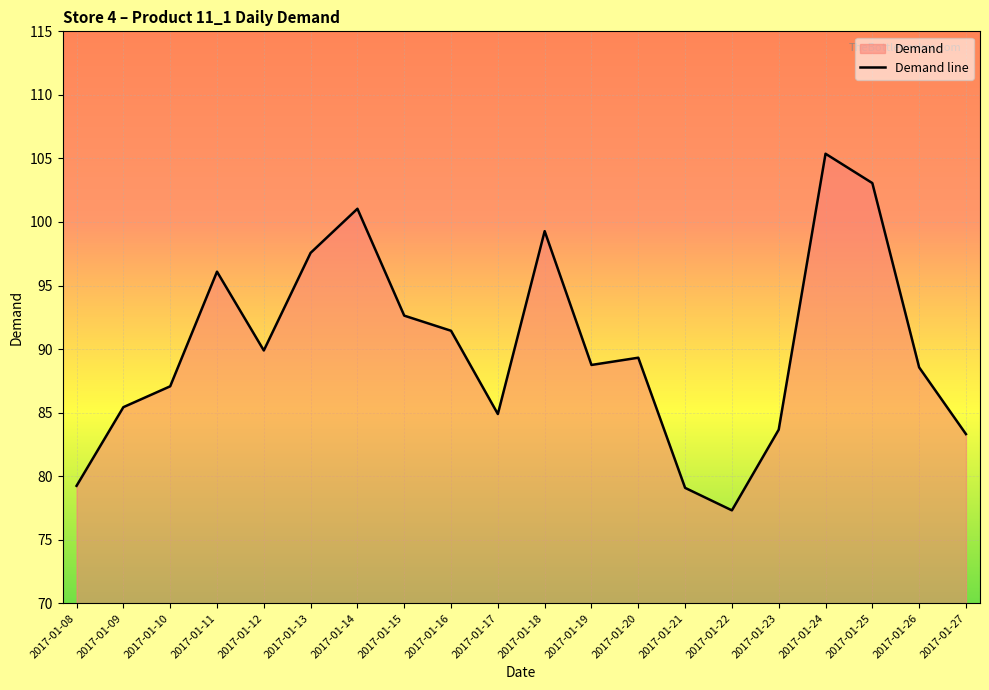

What is the value of the 20th point from the left?

83.3